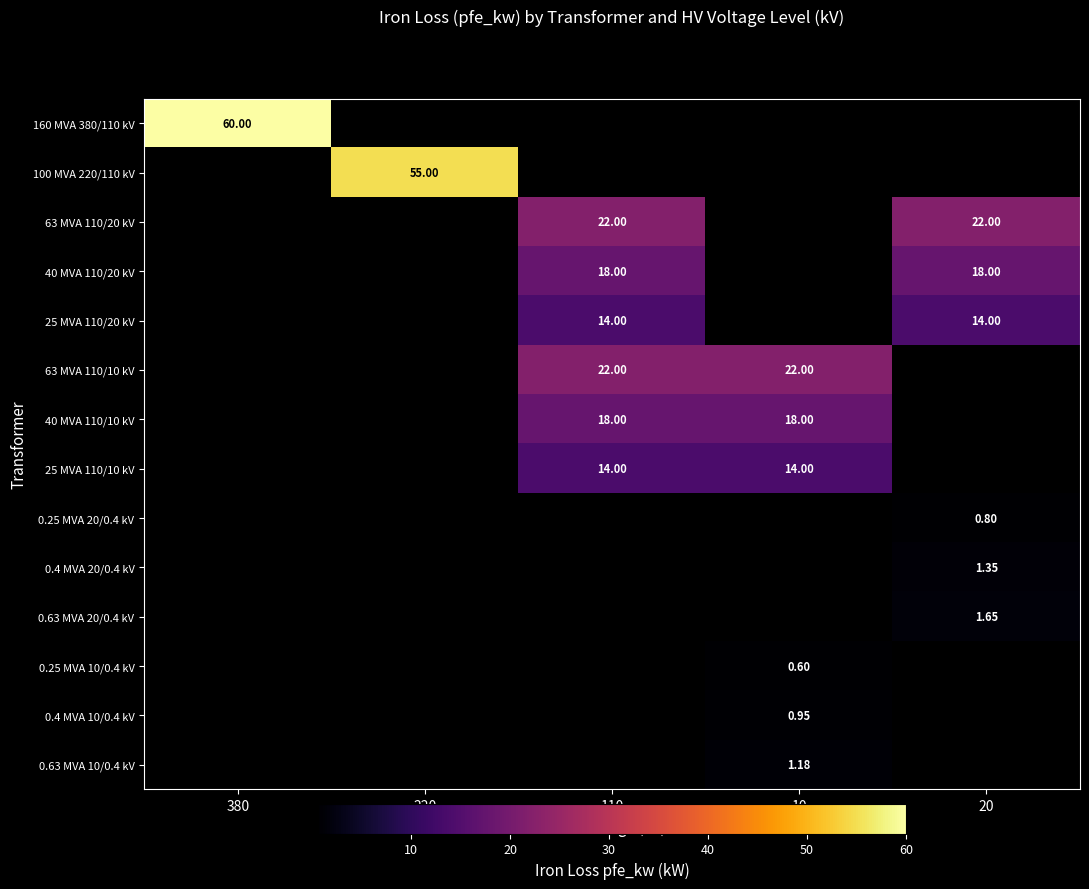

True or false: 0.4 MVA 10/0.4 kV has a value of 0.4 at 10.

False